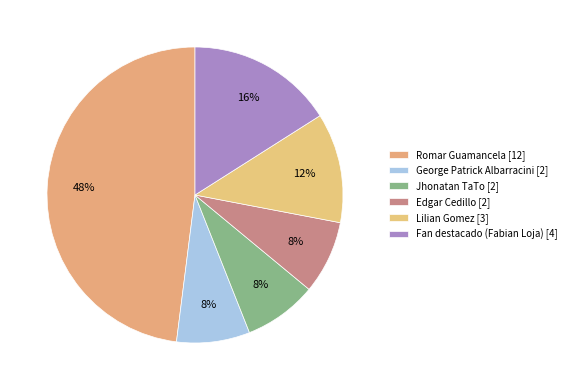

The Romar Guamancela slice represents 48% of the pie. True or false?

True